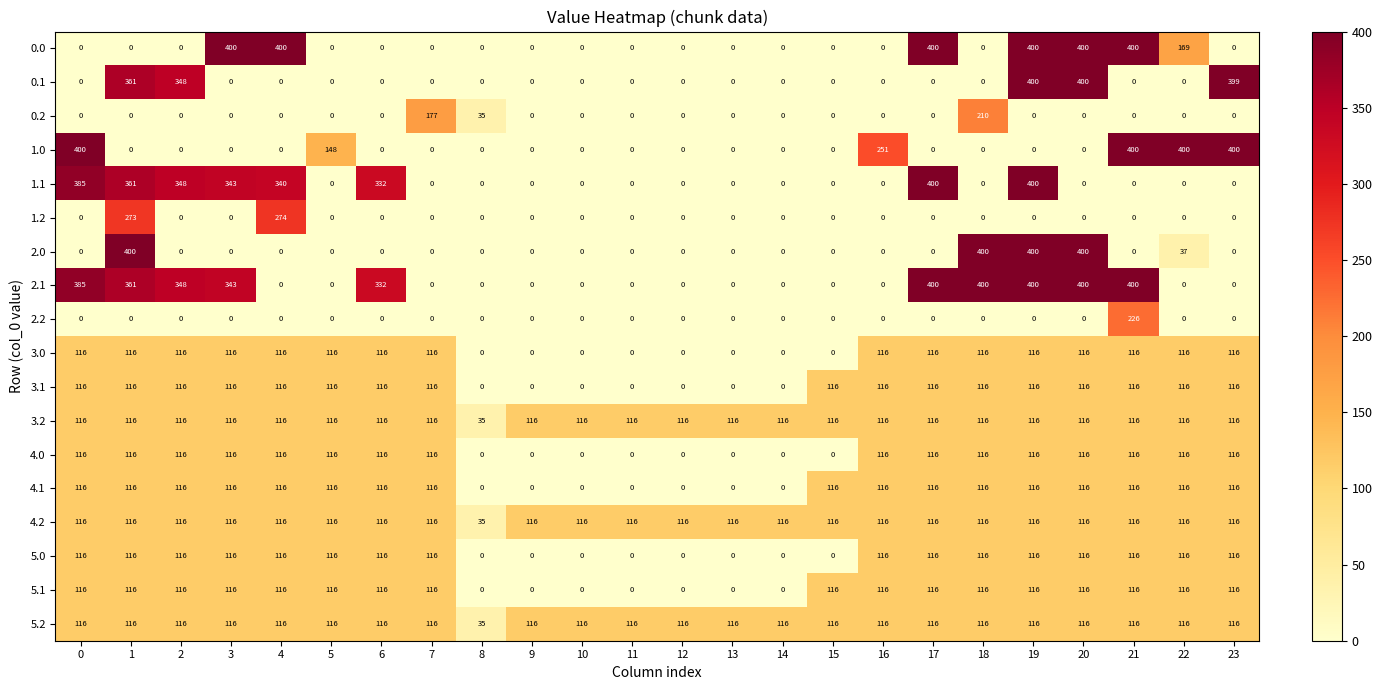

Is it true that 2.0 equals 0 at 2?

True